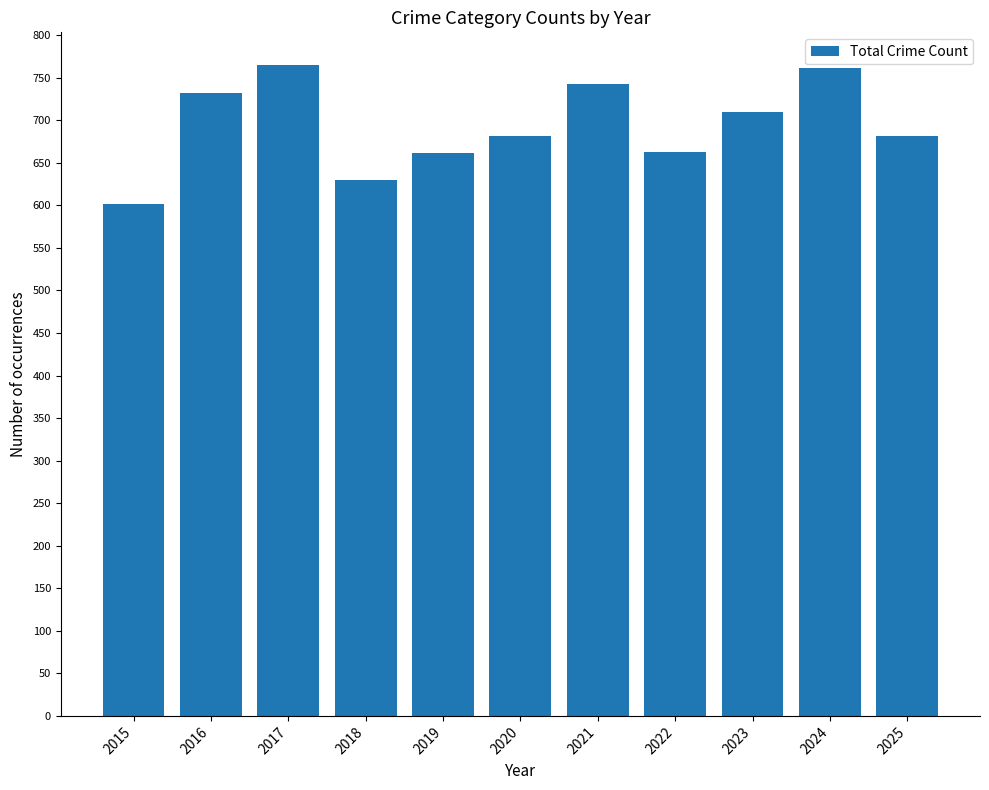

What is the change in value from 2016 to 2024?

+29